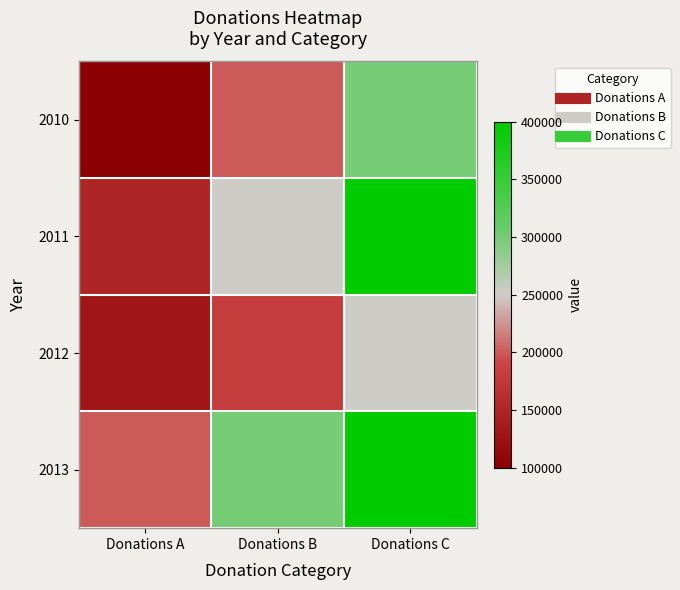

What is the smallest value displayed?

100000